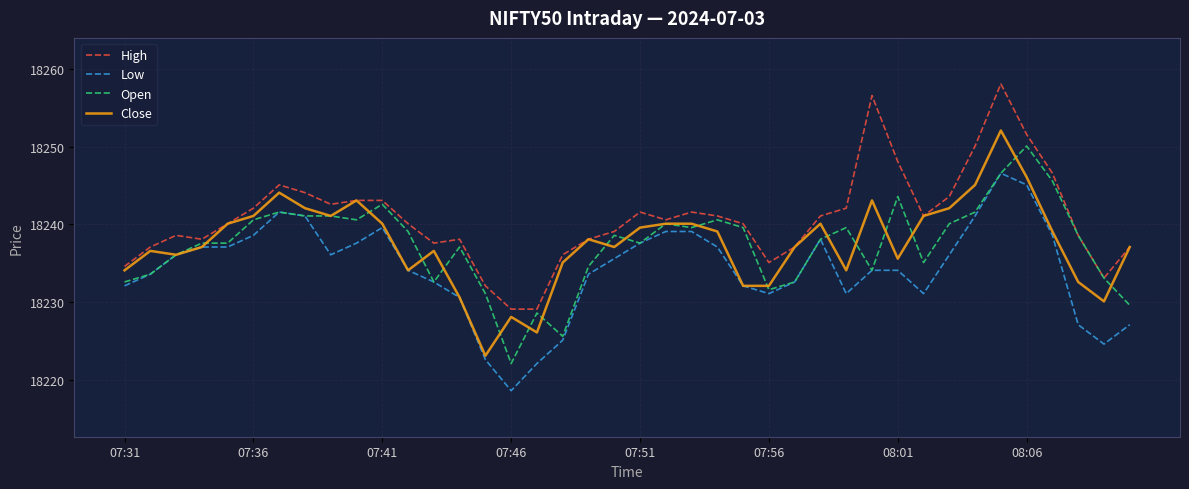

How many categories are shown in the chart?

40